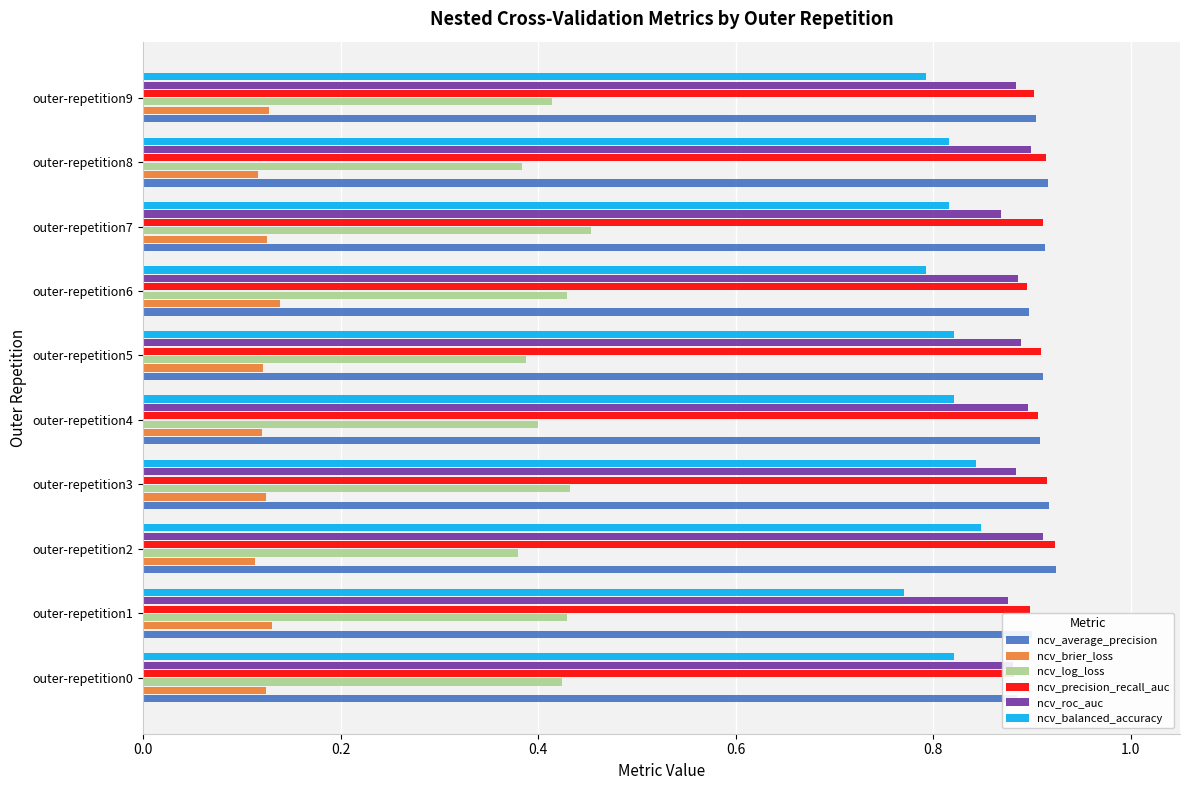

How many ncv_brier_loss values are between 0 and 1?

10